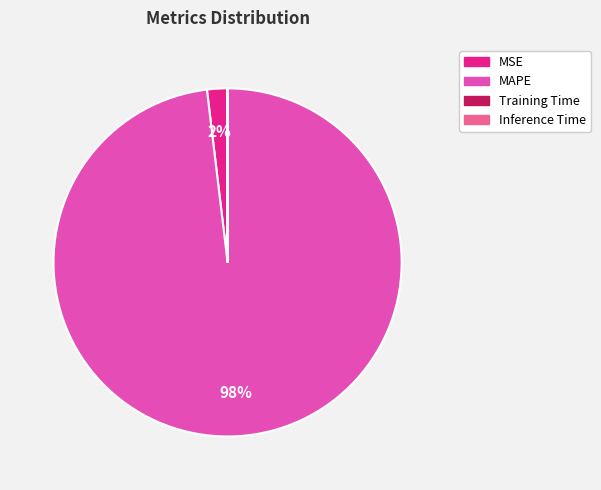

Does any single category account for the majority?

Yes